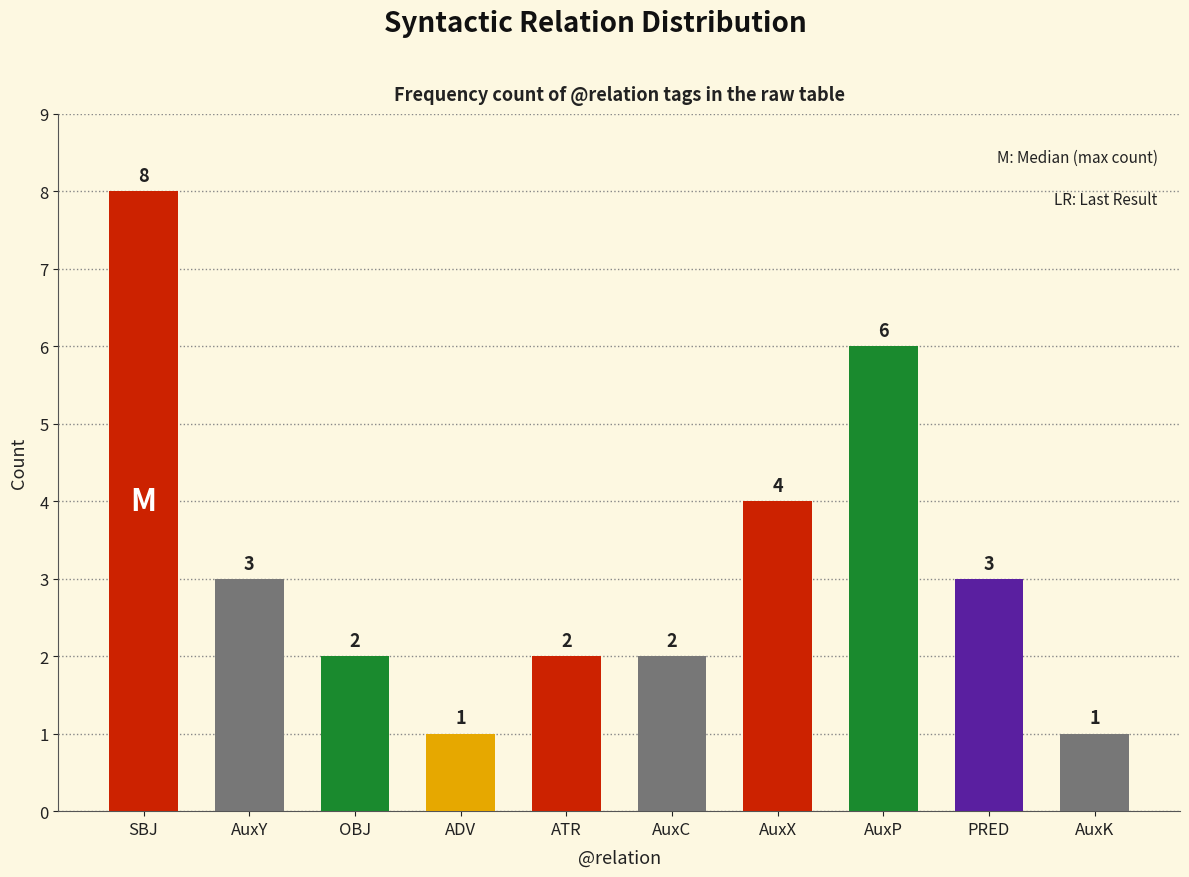

Read the value at OBJ.

2